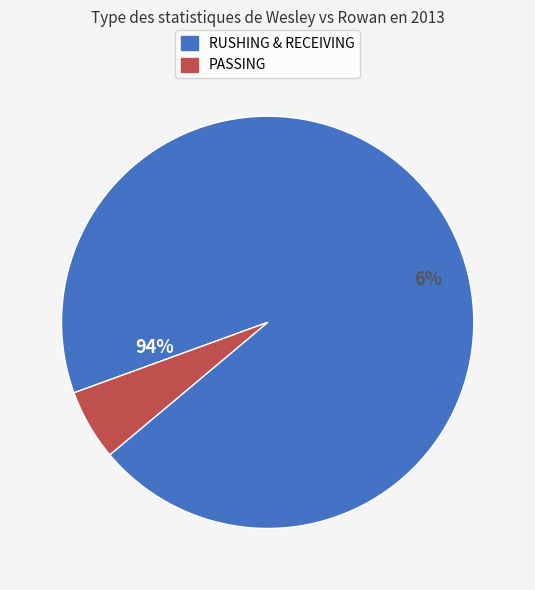

Is RUSHING the majority of the pie?

Yes